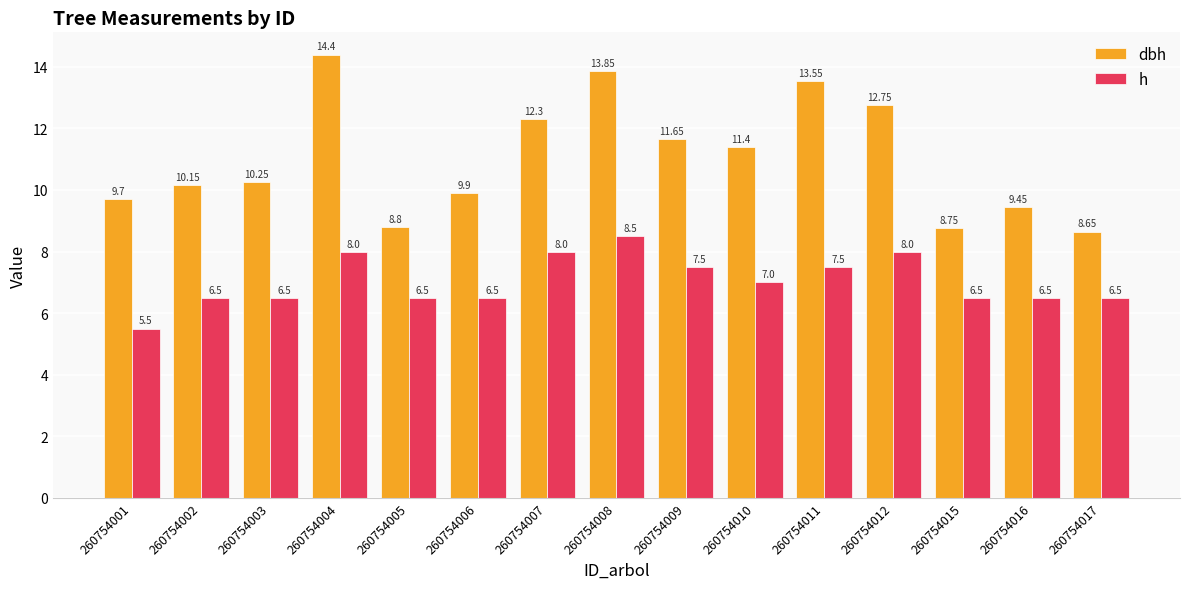

How many bars are there in each group?

2